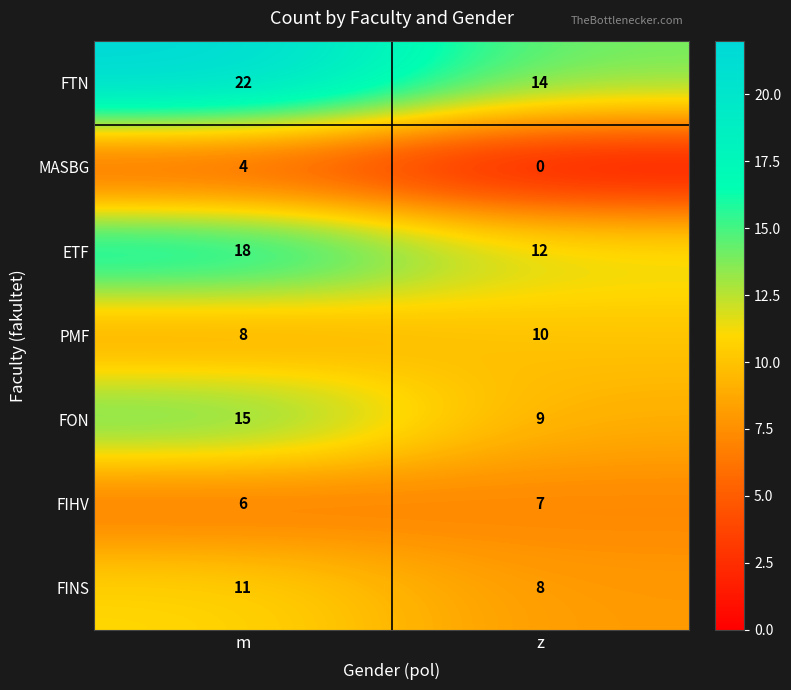

What is the total value across all series at m?

84